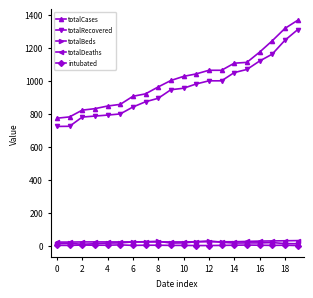

True or false: totalDeaths and totalCases intersect in this chart.

False